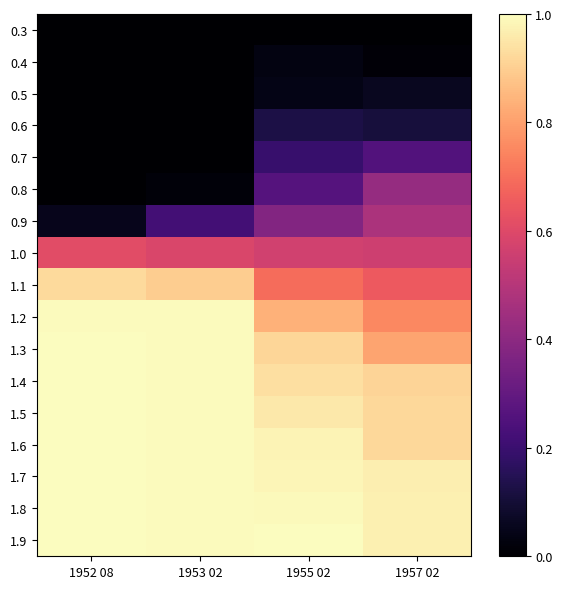

Rank the series by their maximum value, from lowest to highest.

0.3, 0.4, 0.5, 0.6, 0.7, 0.8, 0.9, 1.0, 1.1, 1.2, 1.3, 1.4, 1.5, 1.6, 1.7, 1.8, 1.9